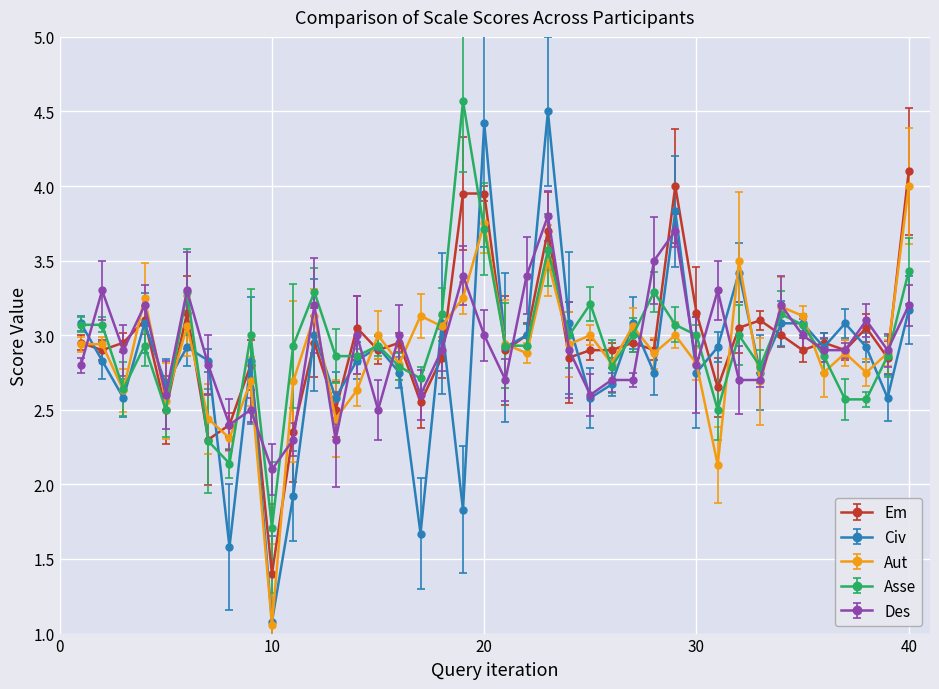

Which series has the widest spread of values?

Civ